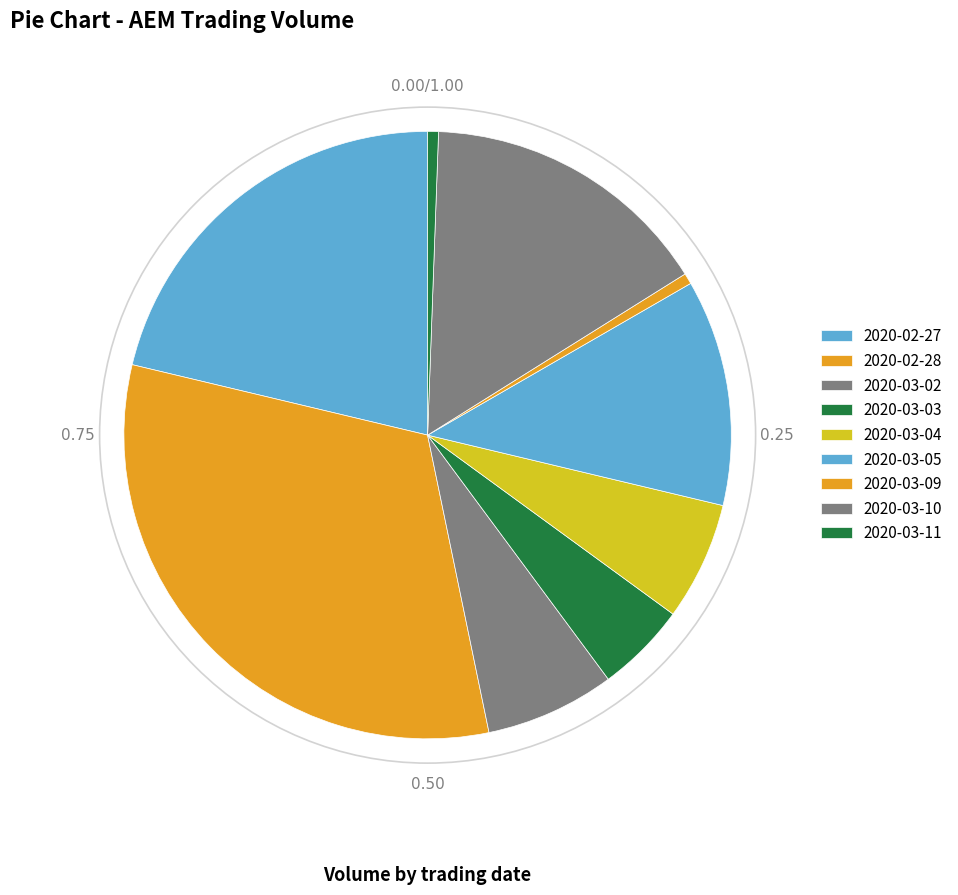

How much of the chart is everything except 2020-03-09?

99.4%